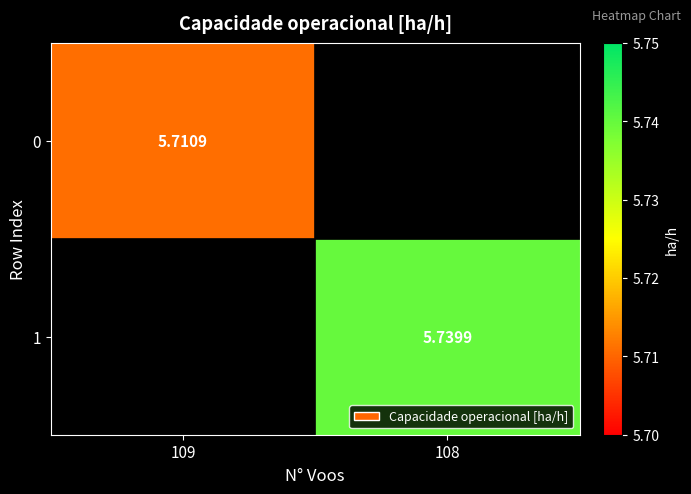

Is the value of 1 at 108 greater than the value of 0 at 109?

Yes